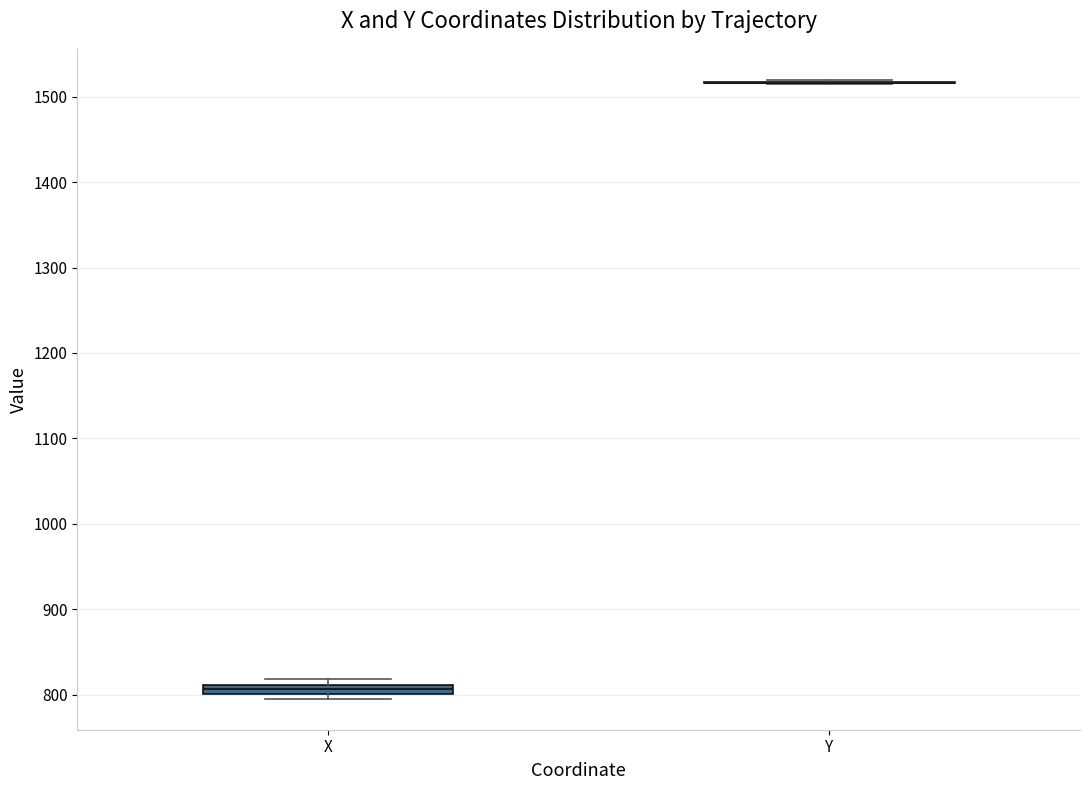

Where is the upper edge of the box for X on the y-axis? The values are not printed on the chart, so give them approximately, as read against the axis.

810